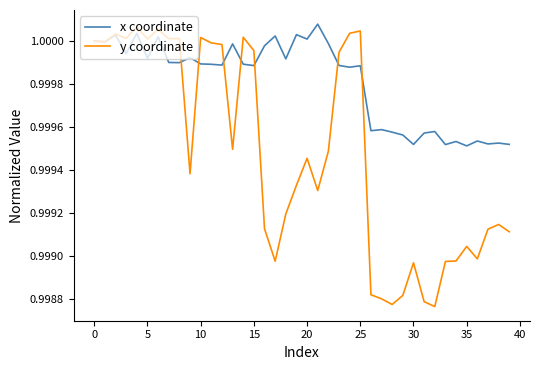

Which series has the largest total across all categories?

x coordinate